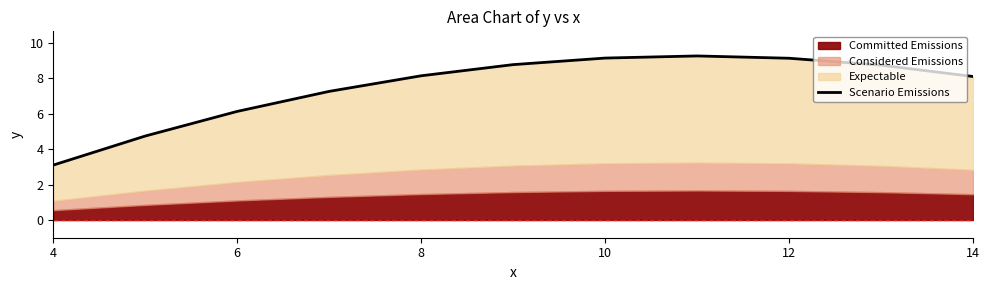

The chart shows a value of 11.1 at 14. True or false?

False